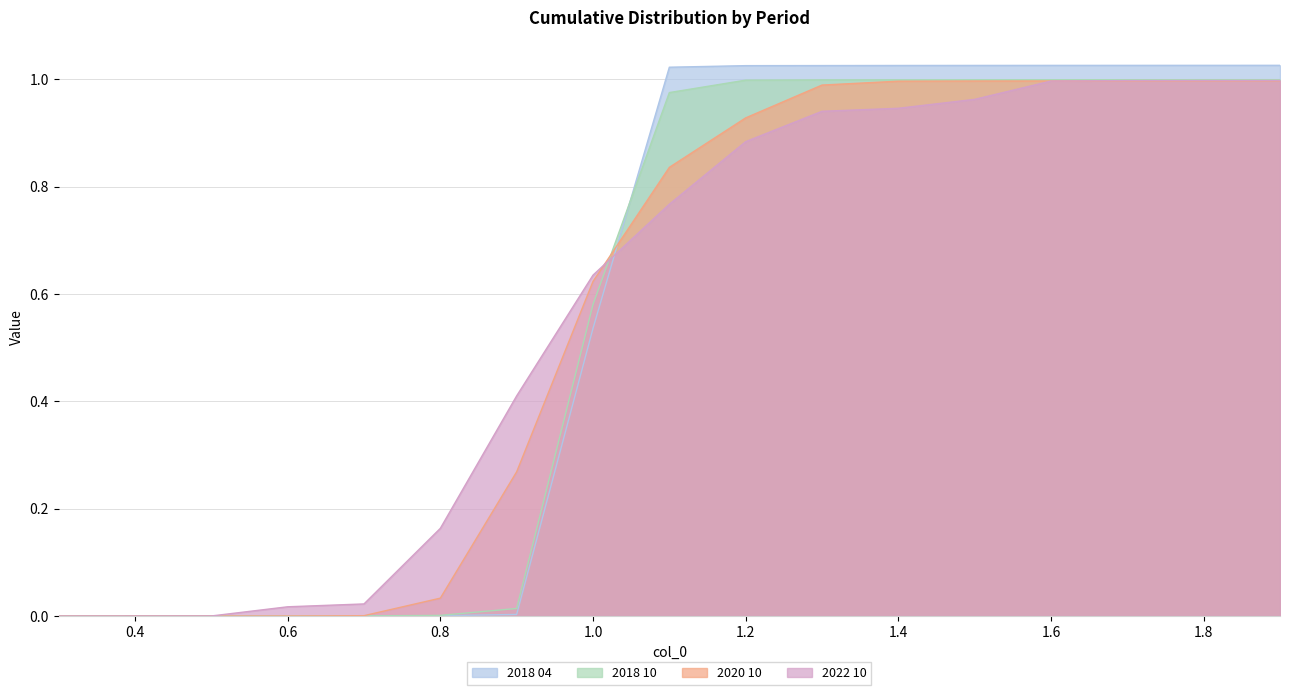

How many lines are shown in the chart?

4